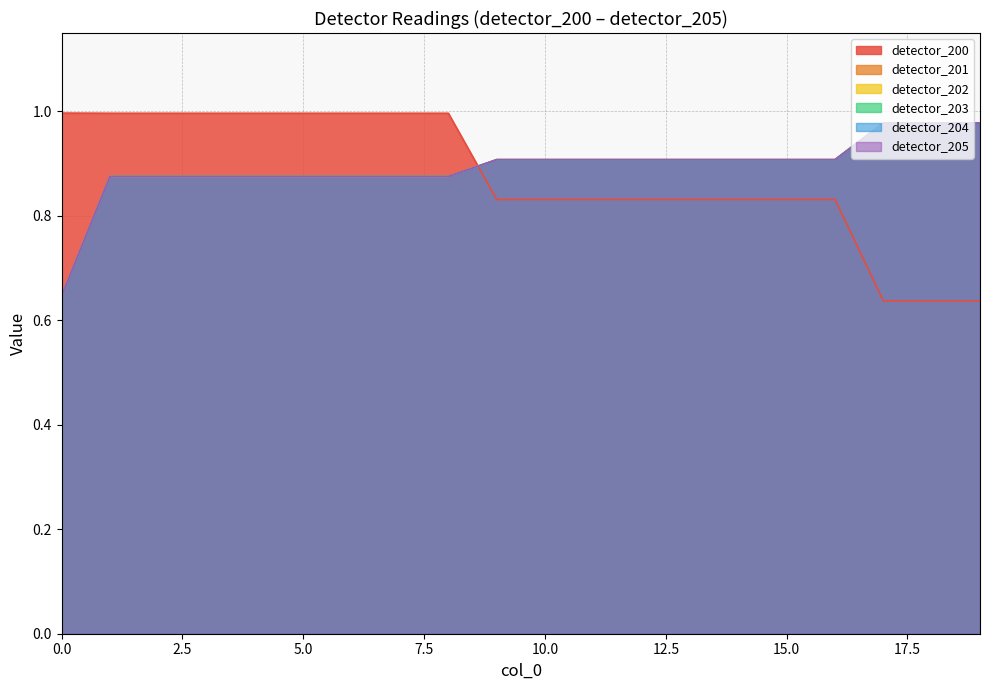

How many times do detector_200 and detector_205 cross each other?

1